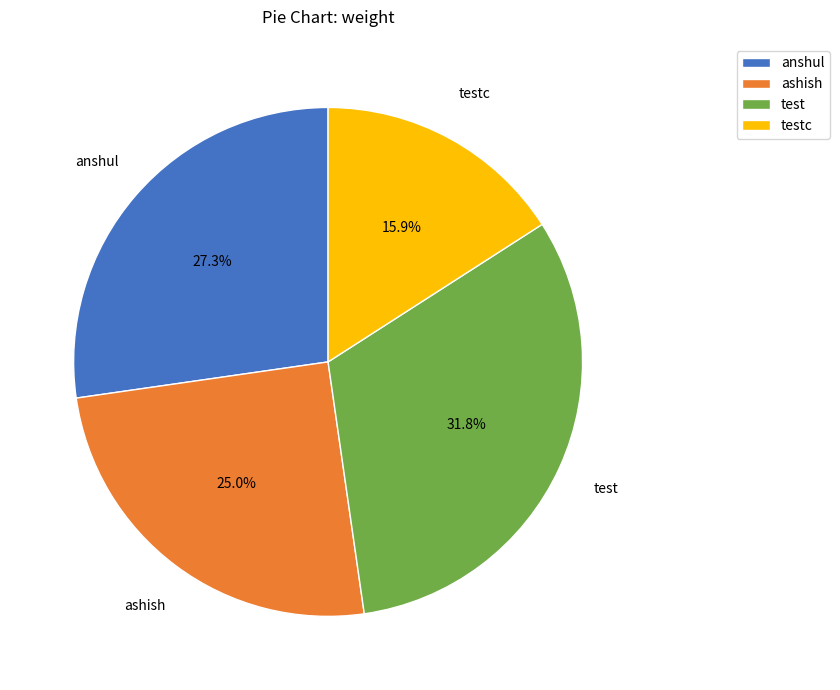

What percentage is the test slice, to the nearest percent?

32%